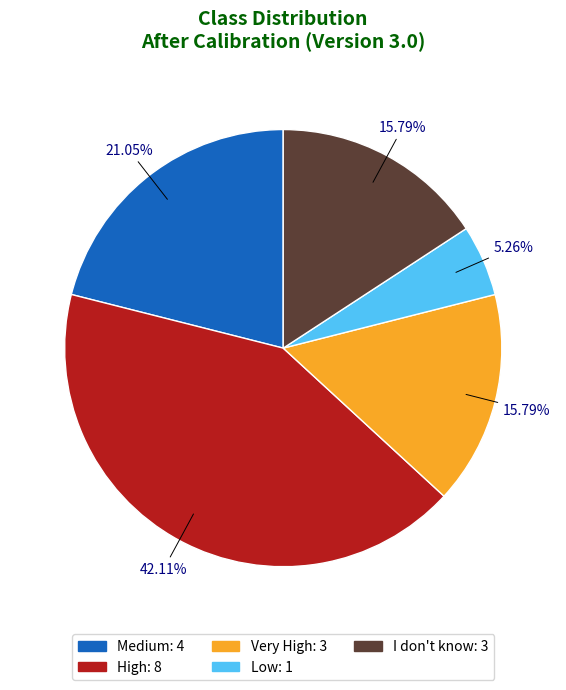

Is the sum of Low: 1 and High: 8 greater than half?

No